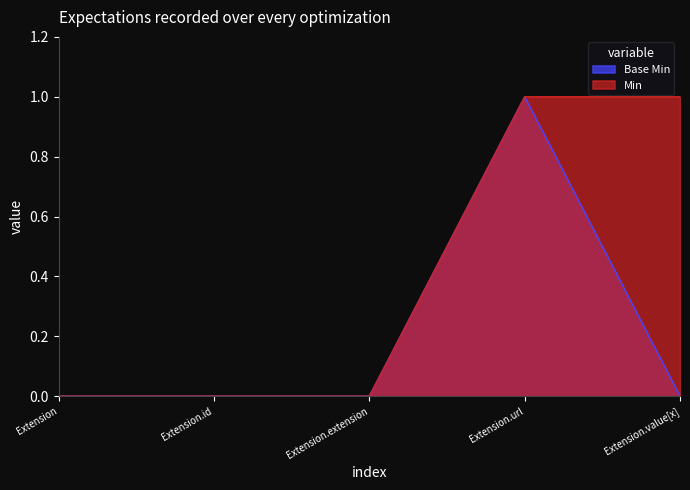

At which label does Base Min reach its peak?

Extension.url